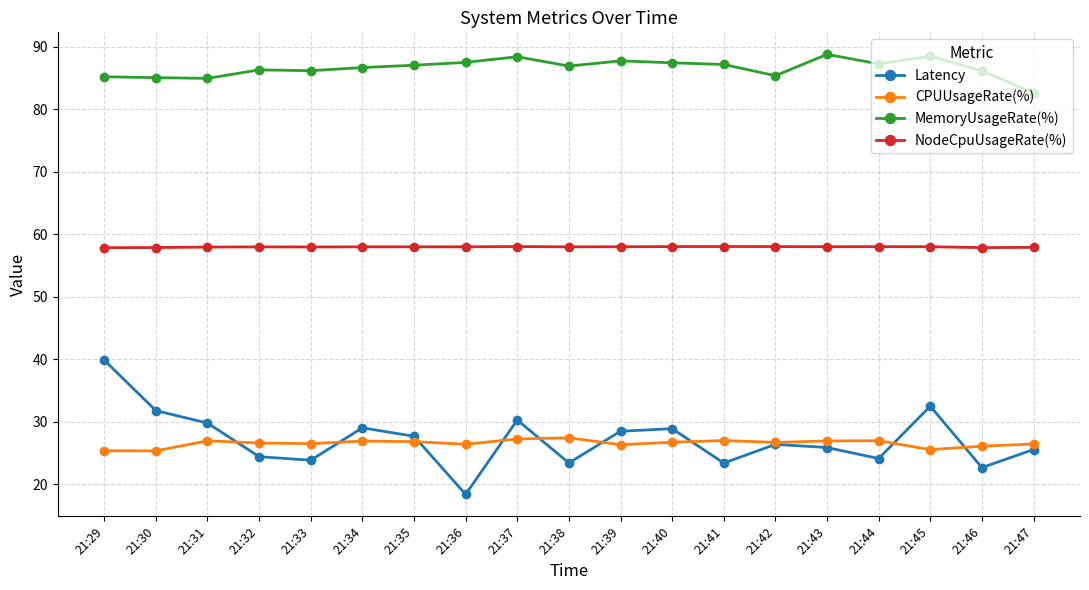

What is the spread (max minus min) of values at 21:43?

63.0